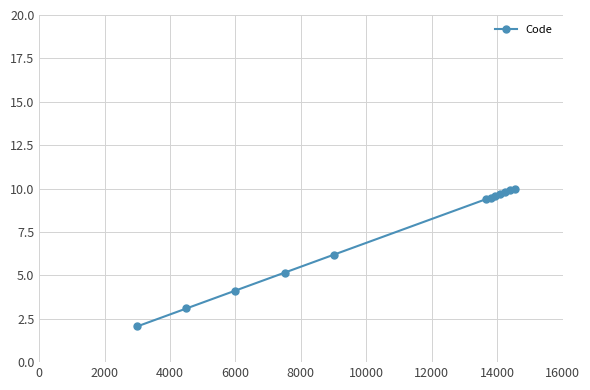

What is the average value?

7.4